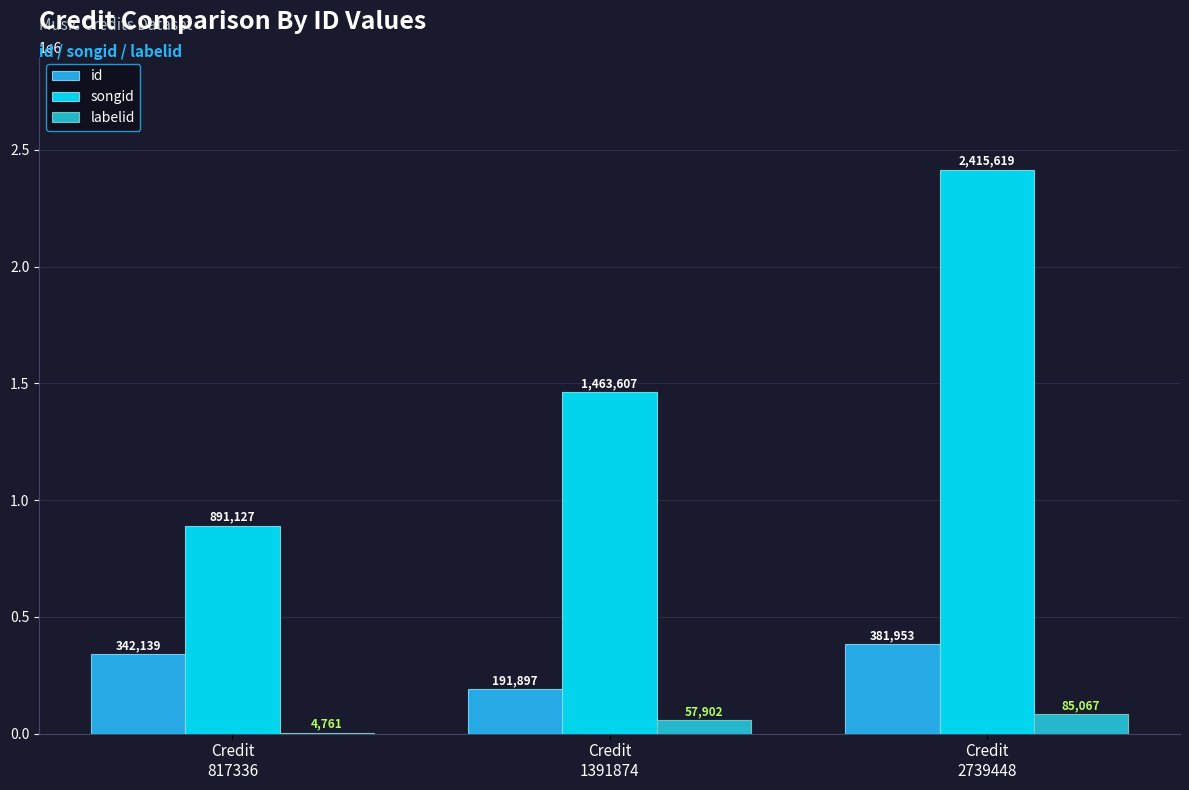

Which series has the largest total across all categories?

songid